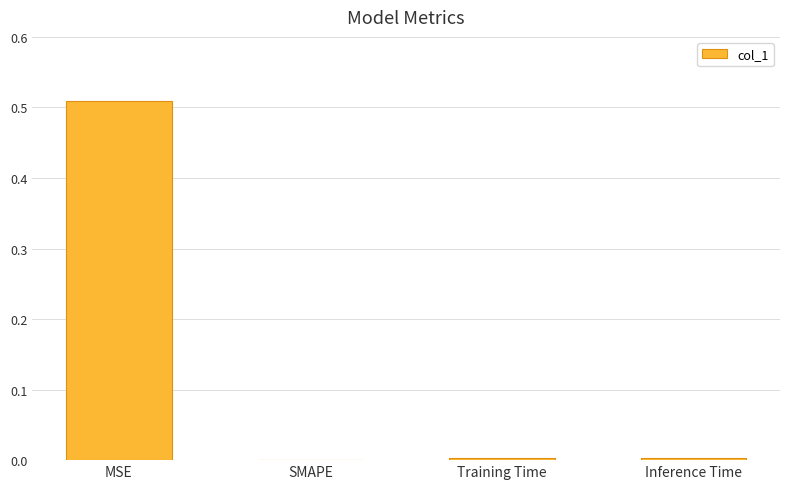

The chart shows a value of 0.0 at Inference Time. True or false?

True